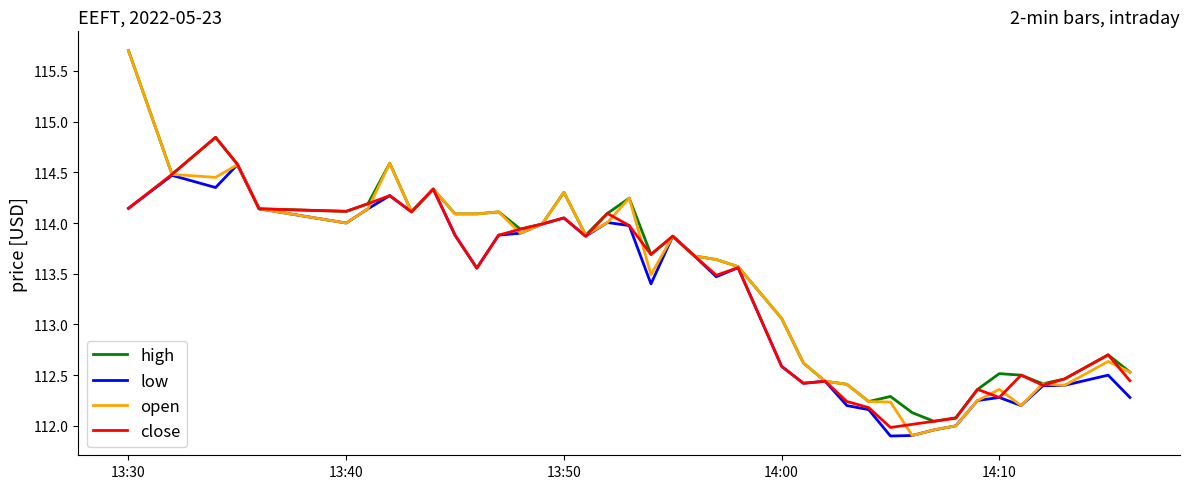

What is the greatest value displayed?

115.7